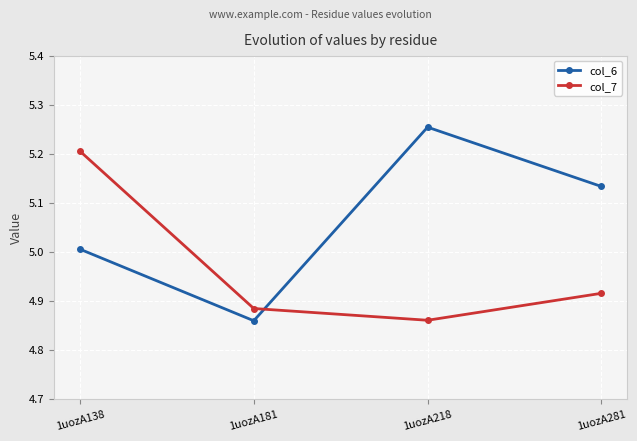

At which category is the sum across all series the highest?

1uozA138